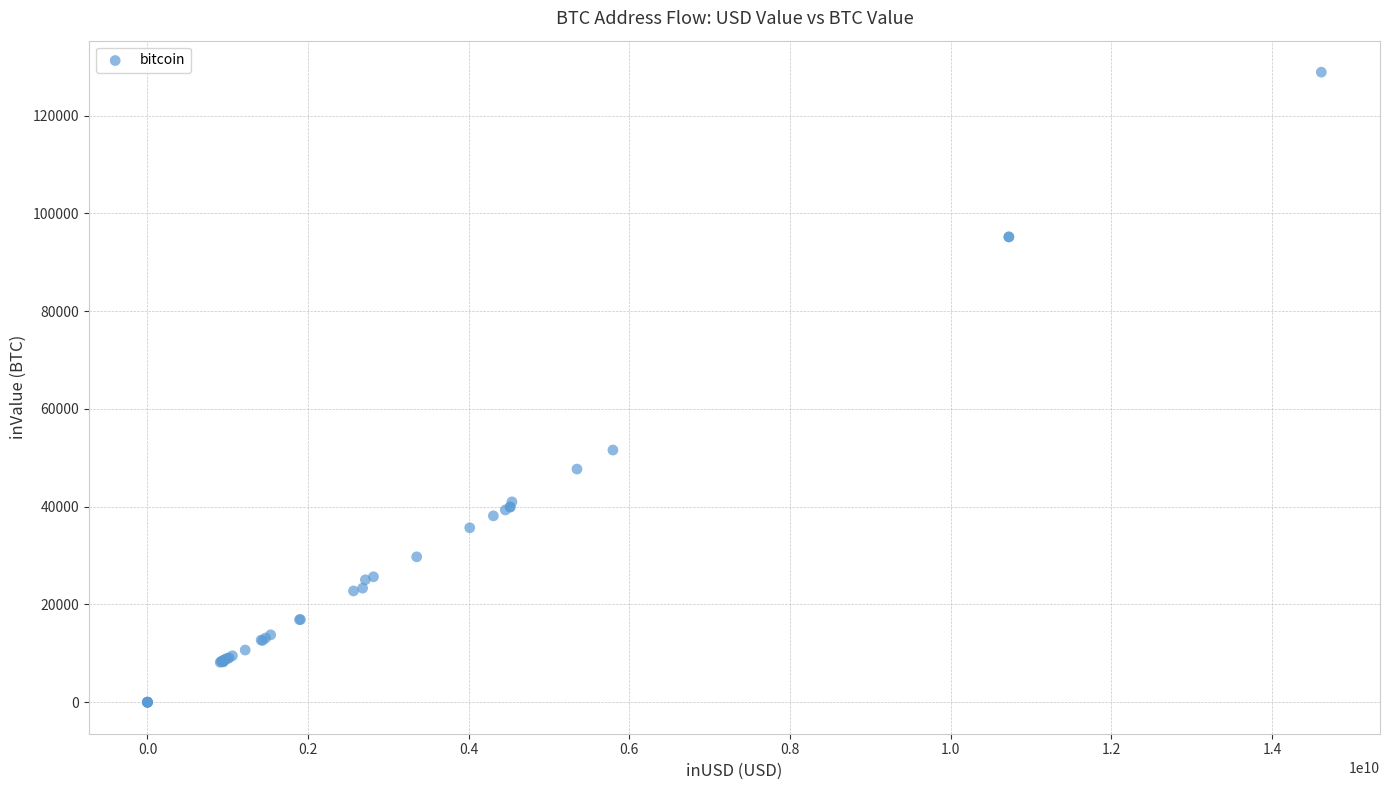

What Y value in the scatter plot is closest to 64436?

51579.7